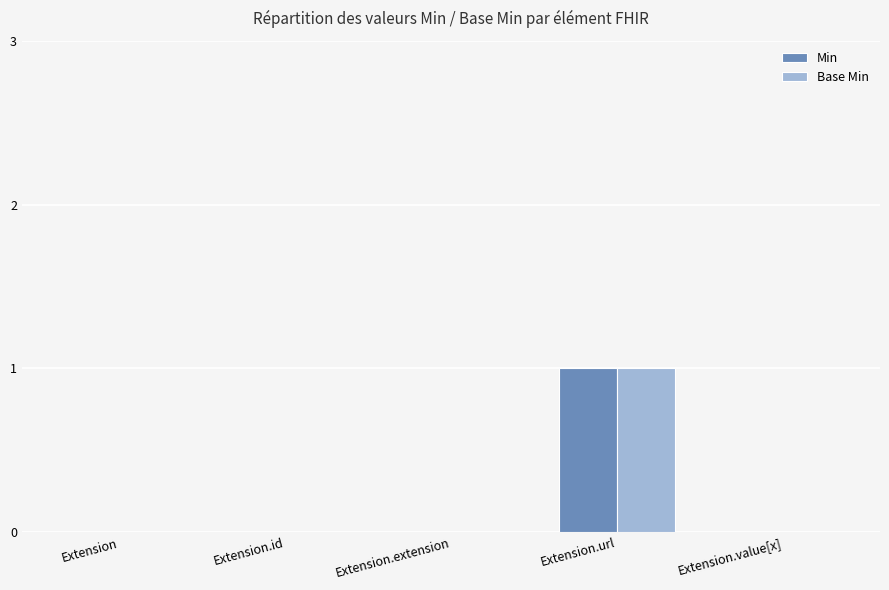

How many categories are shown in the chart?

5